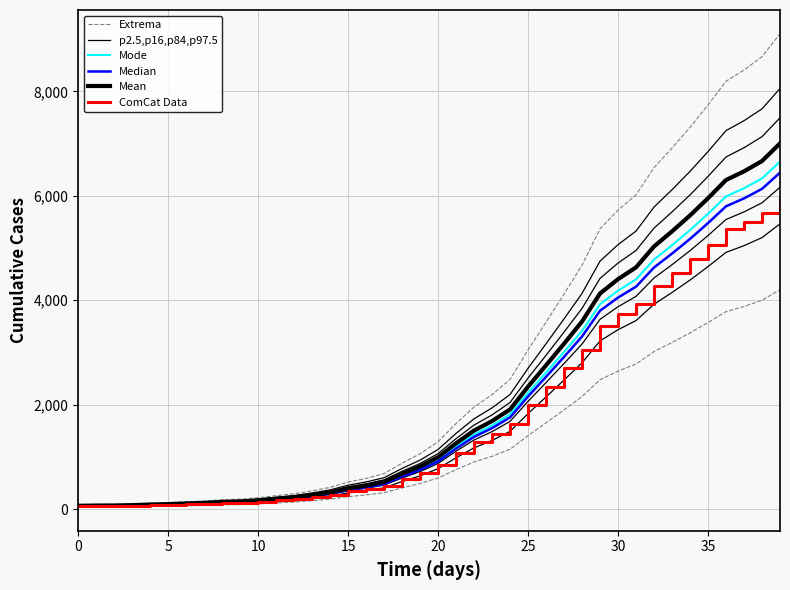

True or false: Extrema has more than 2 interior local peaks.

False